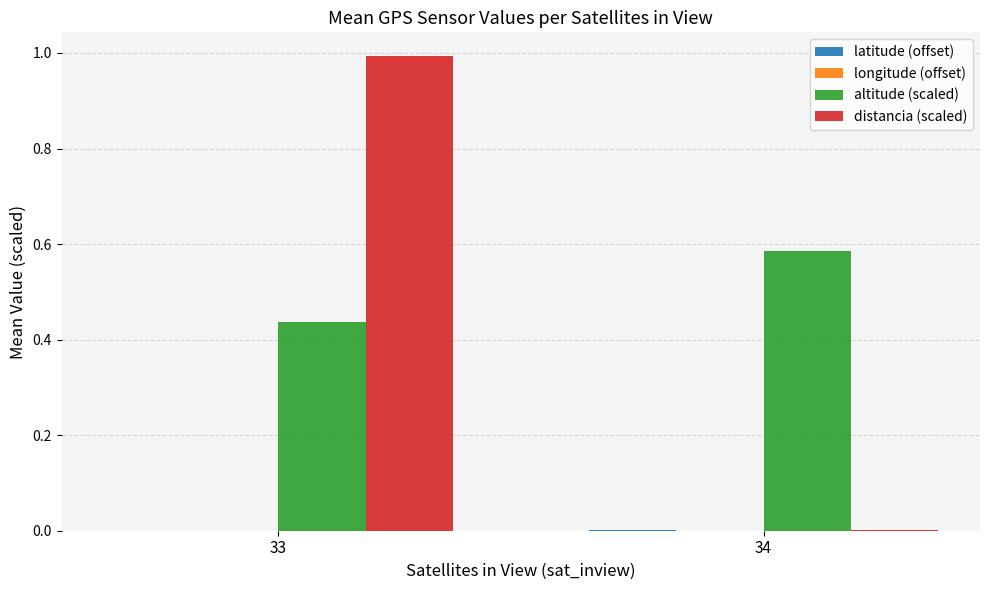

What is the sum of the distancia (scaled) values at 34 and 33?

1.0